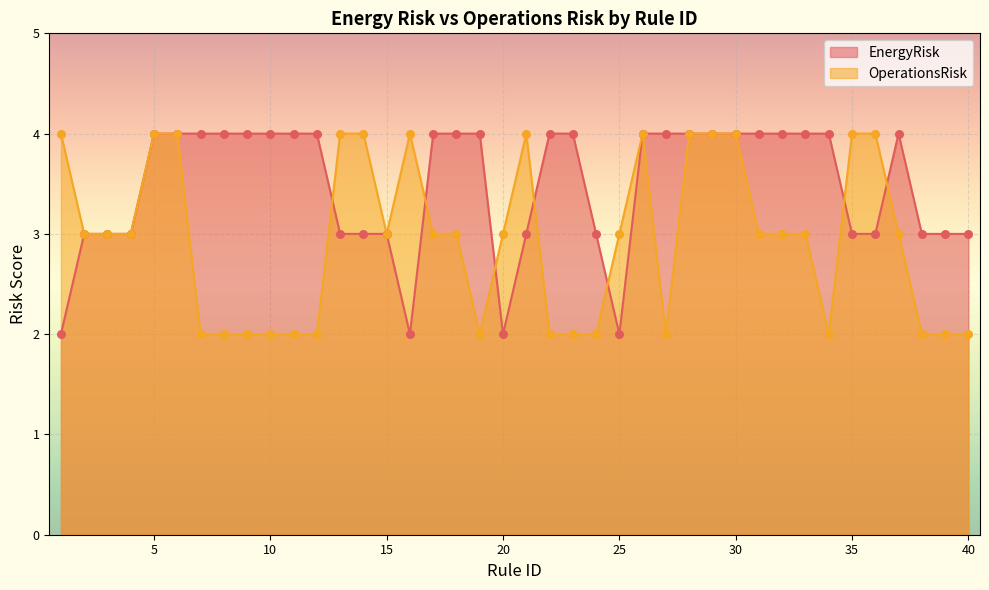

What are all the series names shown in the legend?

EnergyRisk, OperationsRisk